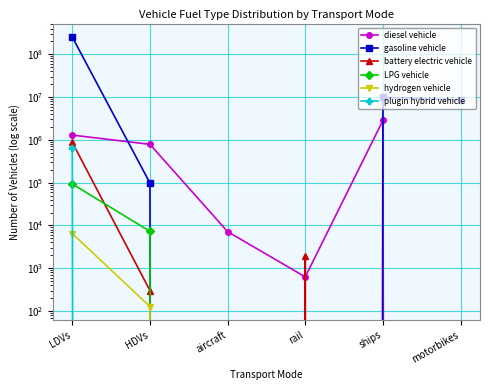

True or false: hydrogen vehicle has a value of 0.0 at ships.

True